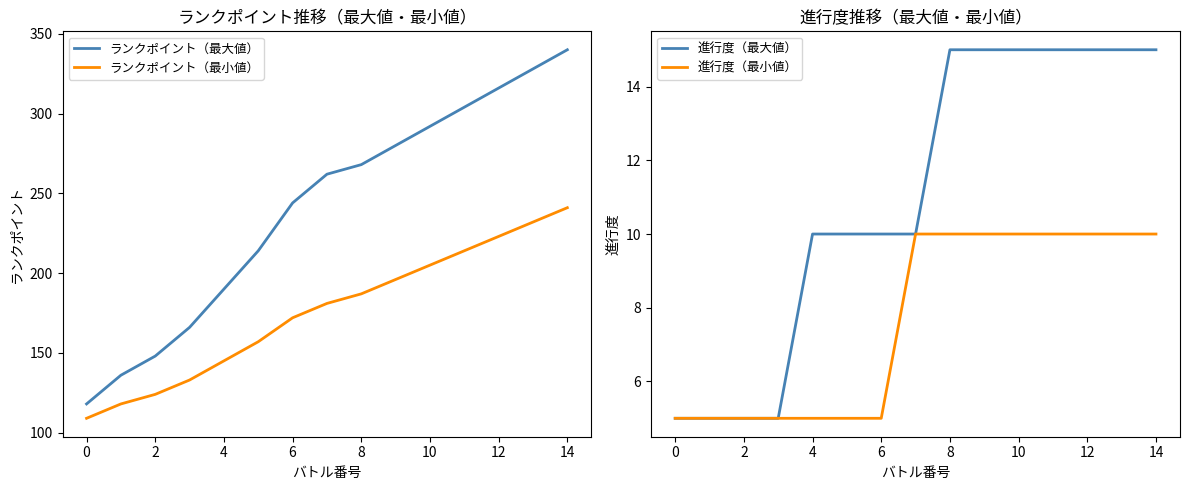

How many data points in 進行度（最小値） are less than 10?

7